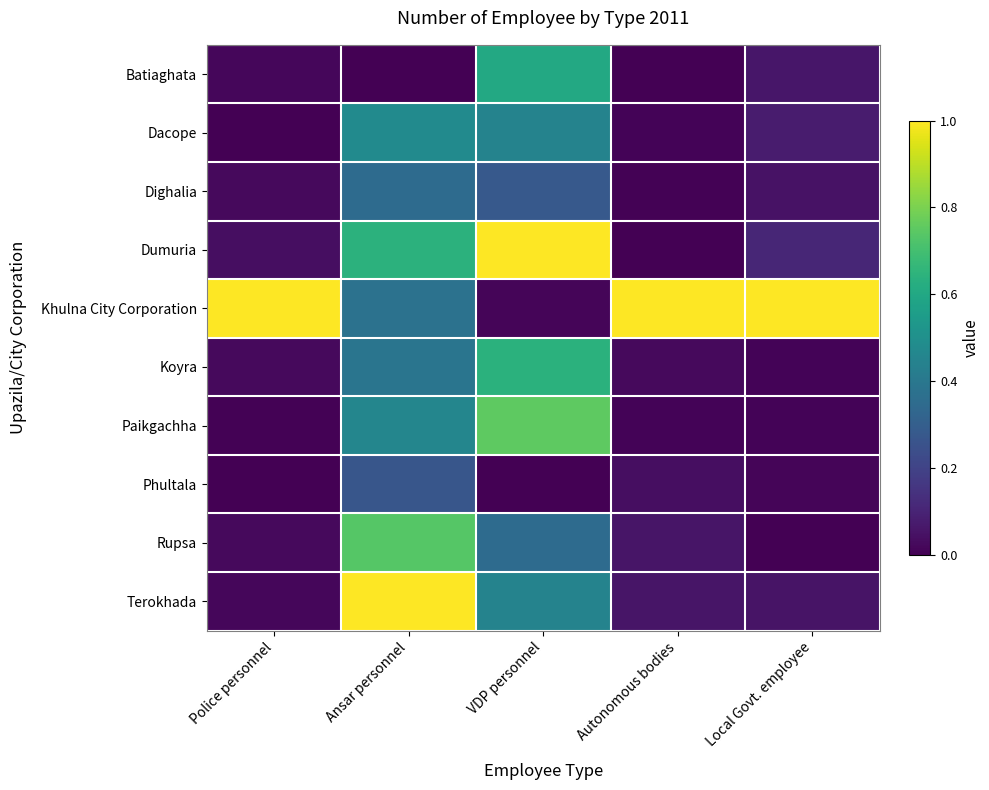

Reading left to right, transcribe all the data shown in this chart.

Batiaghata: Police personnel=0.0	Ansar personnel=0.0	VDP personnel=0.6	Autonomous bodies=0.0	Local Govt. employee=0.1
Dacope: Police personnel=0.0	Ansar personnel=0.5	VDP personnel=0.4	Autonomous bodies=0.0	Local Govt. employee=0.1
Dighalia: Police personnel=0.0	Ansar personnel=0.4	VDP personnel=0.3	Autonomous bodies=0.0	Local Govt. employee=0.1
Dumuria: Police personnel=0.0	Ansar personnel=0.6	VDP personnel=1.0	Autonomous bodies=0.0	Local Govt. employee=0.1
Khulna City Corporation: Police personnel=1.0	Ansar personnel=0.4	VDP personnel=0.0	Autonomous bodies=1.0	Local Govt. employee=1.0
Koyra: Police personnel=0.0	Ansar personnel=0.4	VDP personnel=0.6	Autonomous bodies=0.0	Local Govt. employee=0.0
Paikgachha: Police personnel=0.0	Ansar personnel=0.5	VDP personnel=0.8	Autonomous bodies=0.0	Local Govt. employee=0.0
Phultala: Police personnel=0.0	Ansar personnel=0.3	VDP personnel=0.0	Autonomous bodies=0.0	Local Govt. employee=0.0
Rupsa: Police personnel=0.0	Ansar personnel=0.7	VDP personnel=0.4	Autonomous bodies=0.1	Local Govt. employee=0.0
Terokhada: Police personnel=0.0	Ansar personnel=1.0	VDP personnel=0.4	Autonomous bodies=0.1	Local Govt. employee=0.1